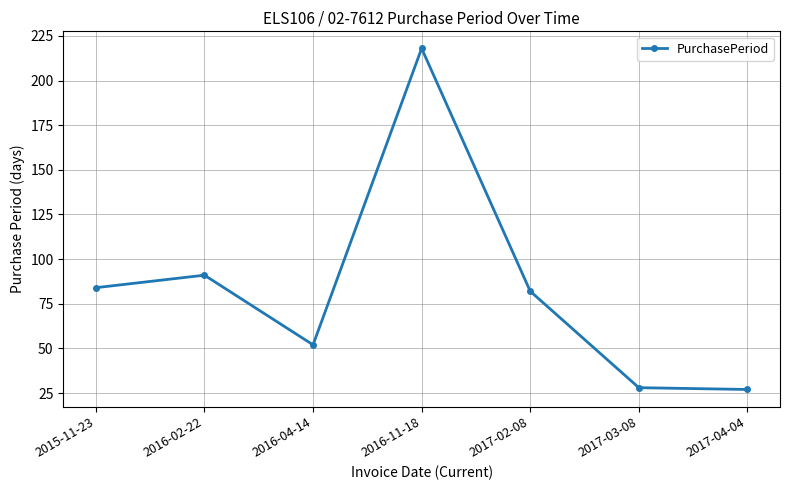

Is this an area chart (filled region under the line)?

No